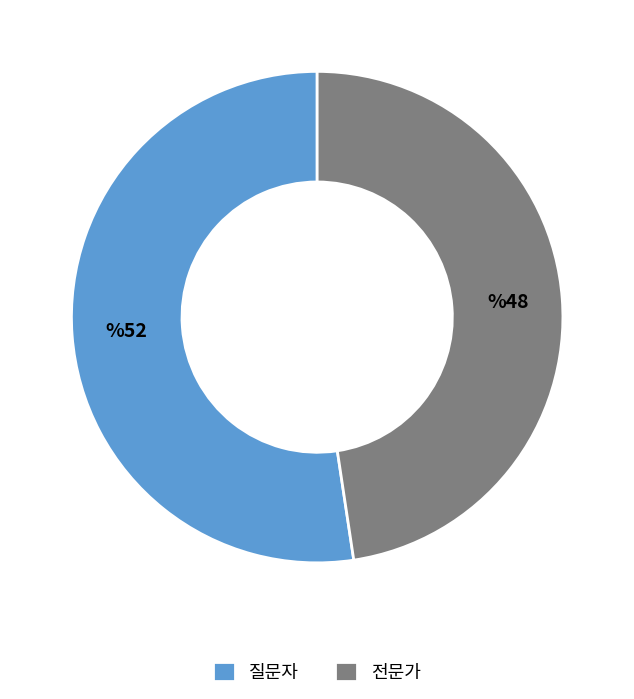

Approximately how many times larger is the value at 질문자 compared to 전문가?

1.1